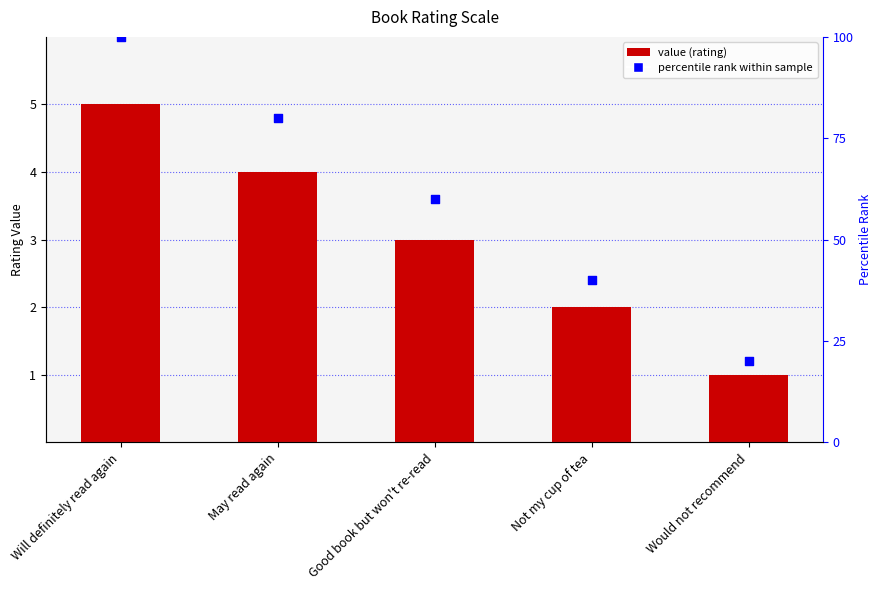

Is the value of percentile rank at Good book but won't re-read greater than the value of value at Will definitely read again?

Yes